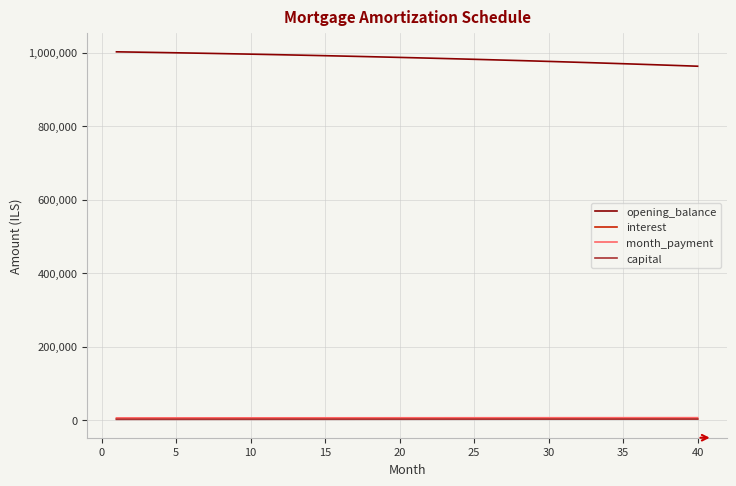

Which series has the largest total across all categories?

opening_balance